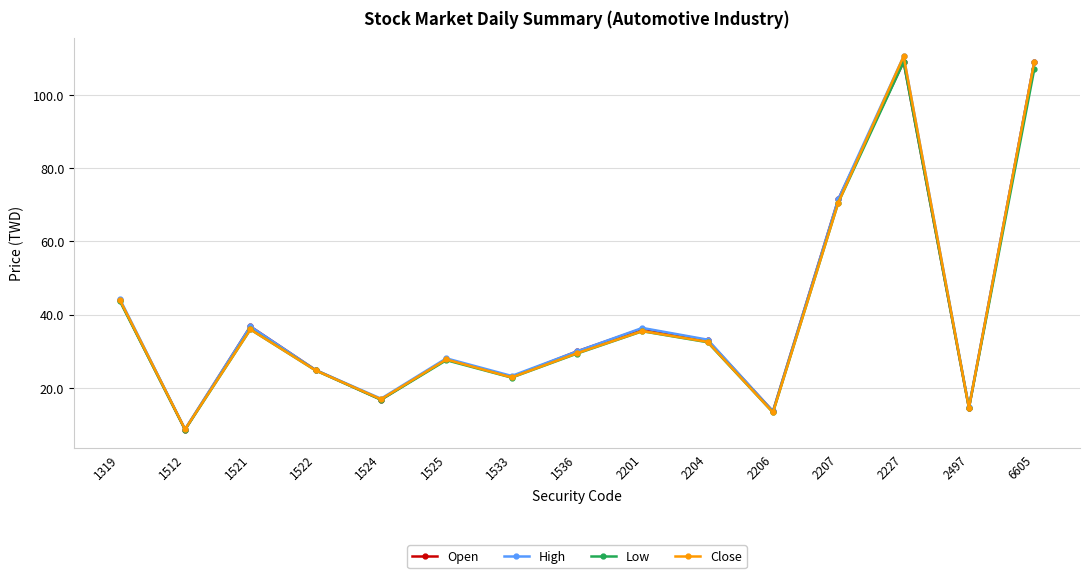

Is it true that High equals 7.2 at 2497?

False